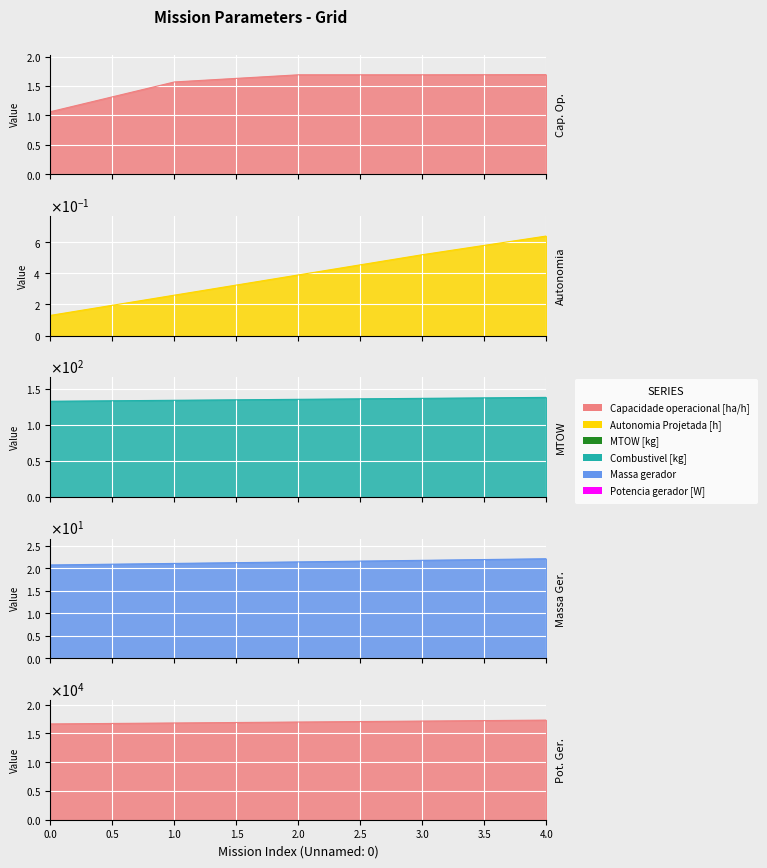

What is the difference between the highest and lowest values at 4?

17327.0